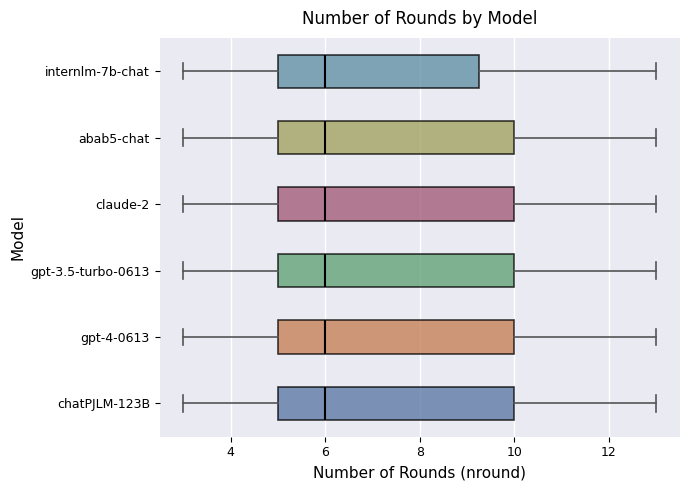

Reading bottom to top, read every box against the x-axis: the position of its median line, the range the box covers, and the ends of its whiskers. The values are not printed on the chart, so give them approximately, as read against the axis.

chatPJLM-123B: median 6.0, box 5.0 to 10.0, whiskers 3.0 to 13.0
gpt-4-0613: median 6.0, box 5.0 to 10.0, whiskers 3.0 to 13.0
gpt-3.5-turbo-0613: median 6.0, box 5.0 to 10.0, whiskers 3.0 to 13.0
claude-2: median 6.0, box 5.0 to 10.0, whiskers 3.0 to 13.0
abab5-chat: median 6.0, box 5.0 to 10.0, whiskers 3.0 to 13.0
internlm-7b-chat: median 6.0, box 5.0 to 9.2, whiskers 3.0 to 13.0